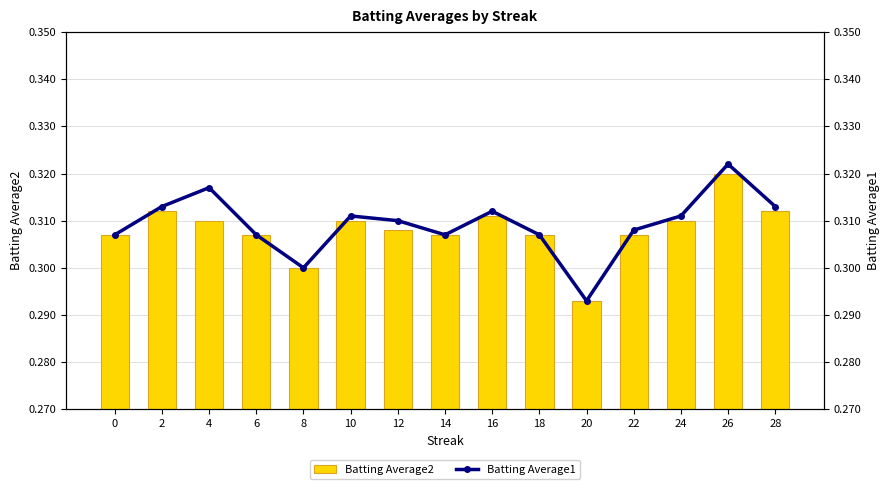

Which series has the largest total across all categories?

Batting Average1